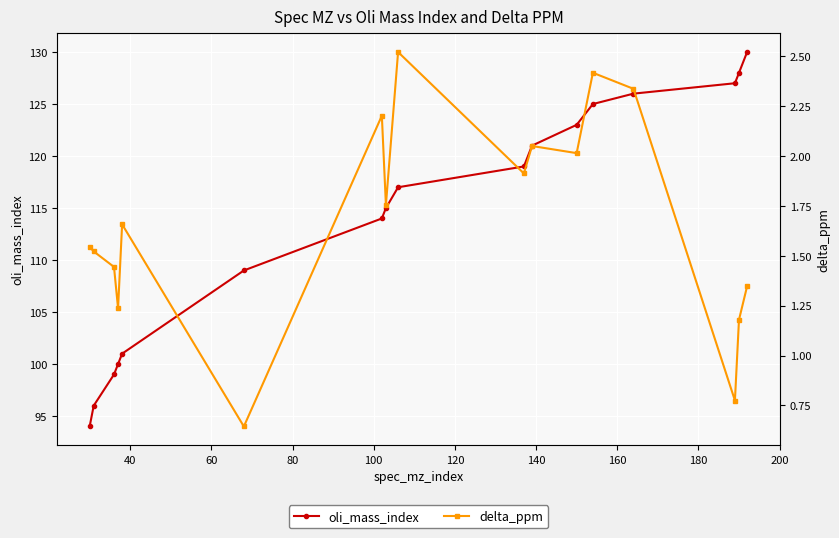

True or false: oli_mass_index has more than 1 points higher than both neighbors.

False